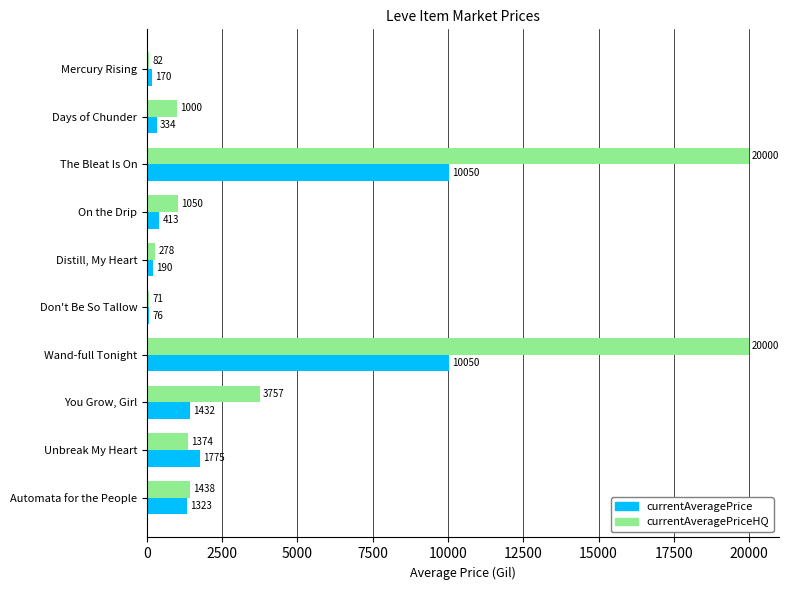

At which category does the chart reach its minimum across all series?

Don't Be So Tallow